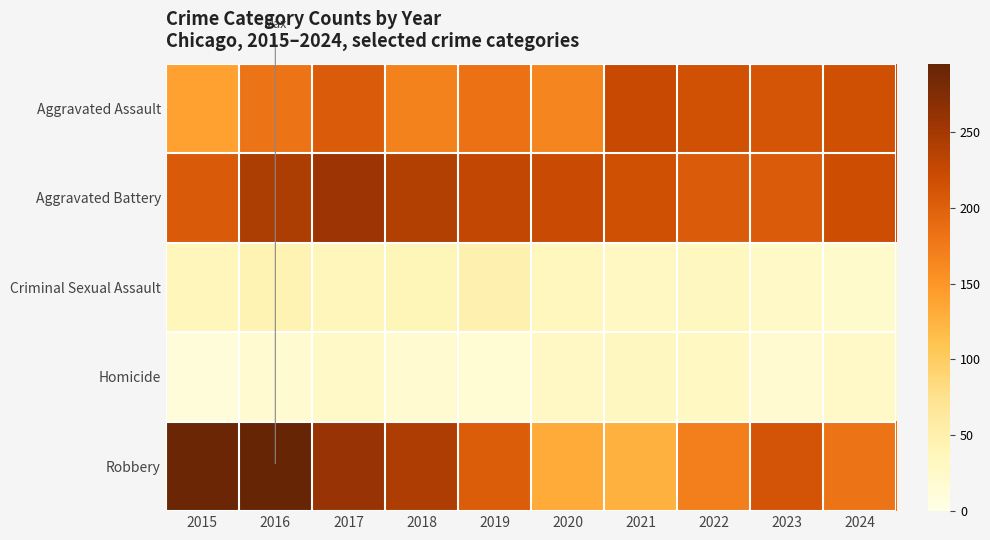

What is the maximum value shown in the chart?

295